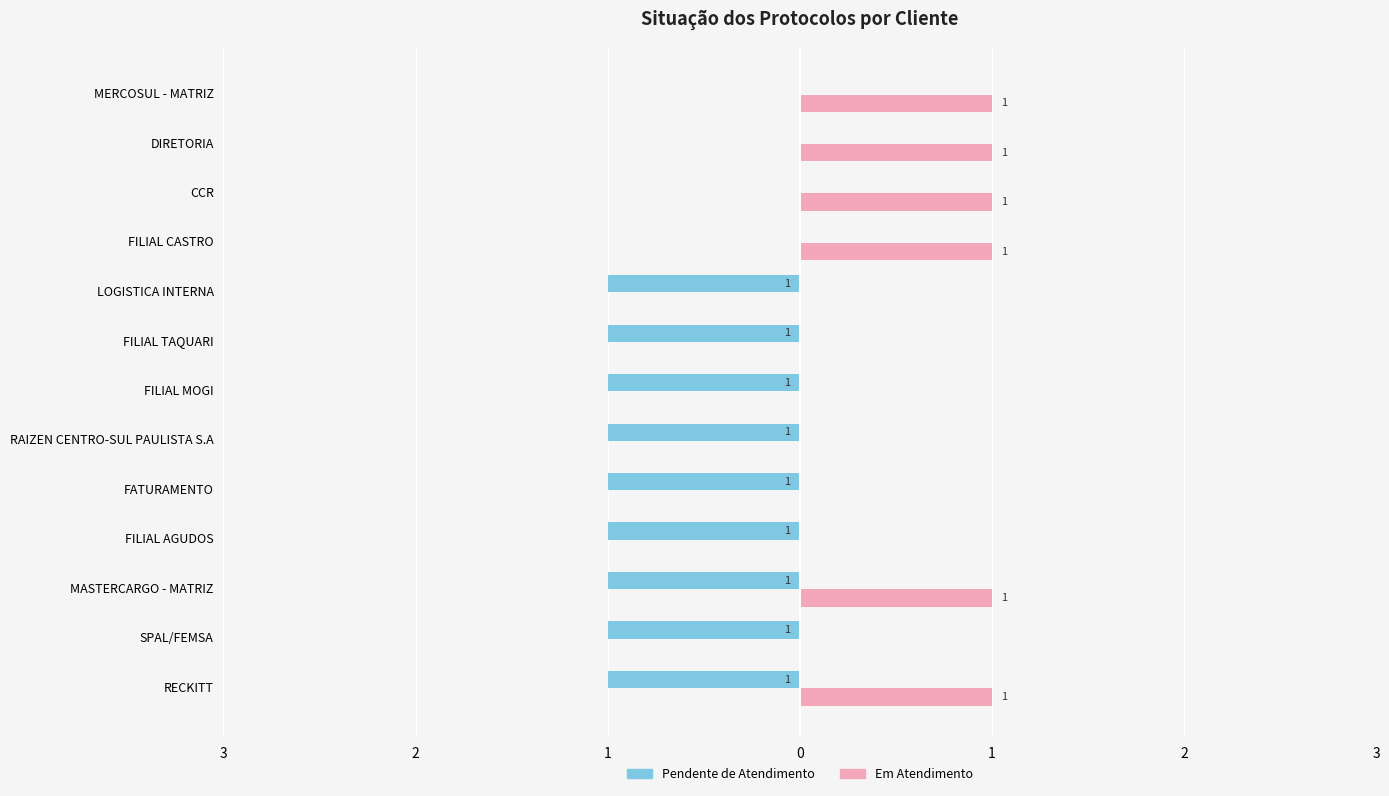

Count the Pendente de Atendimento values in the range -1 to 0.

13